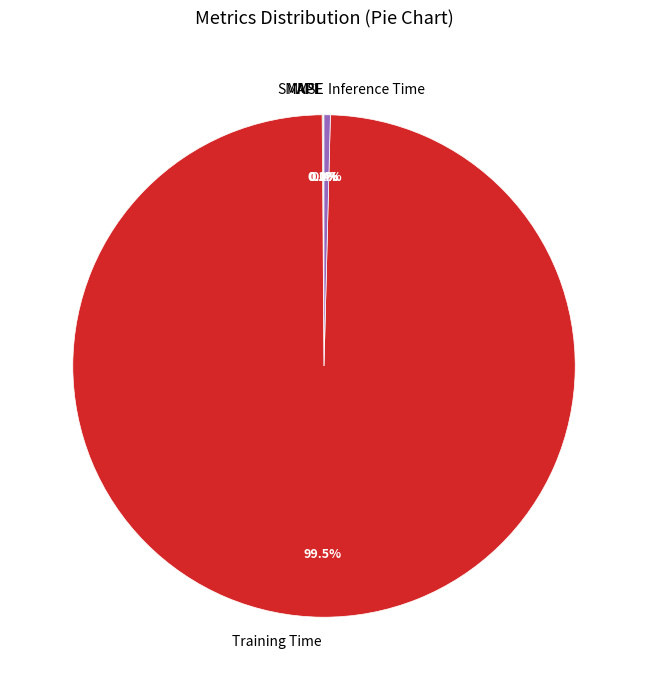

What is the majority slice?

Training Time